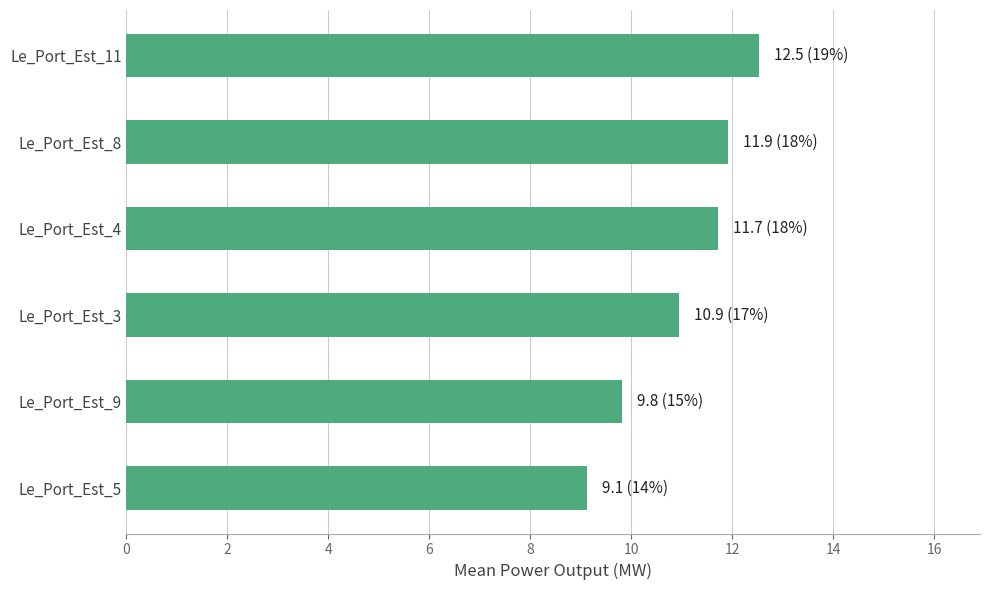

What is the average value?

11.0